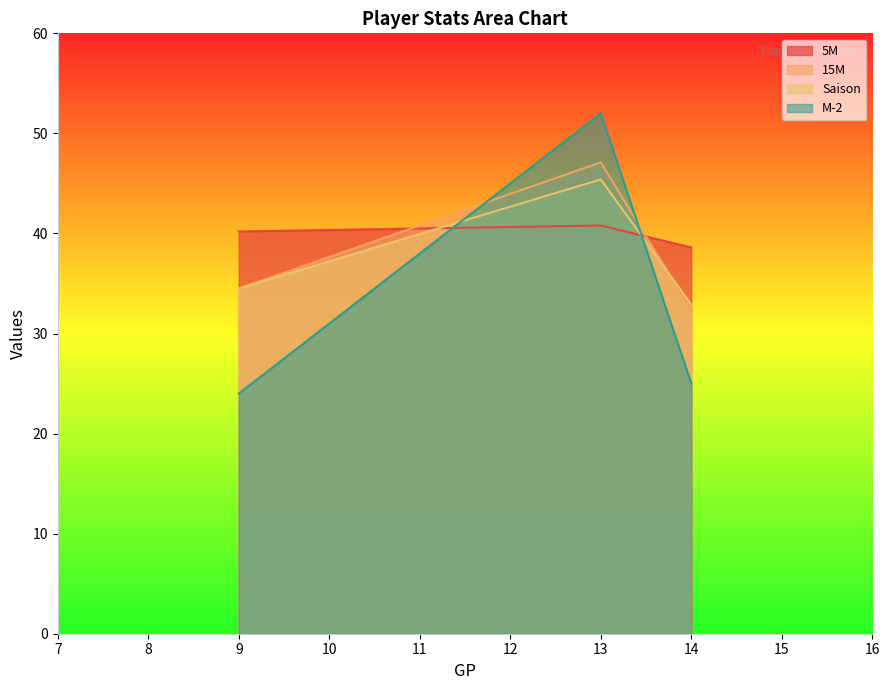

What is the difference between the highest and lowest values at 14?

13.6